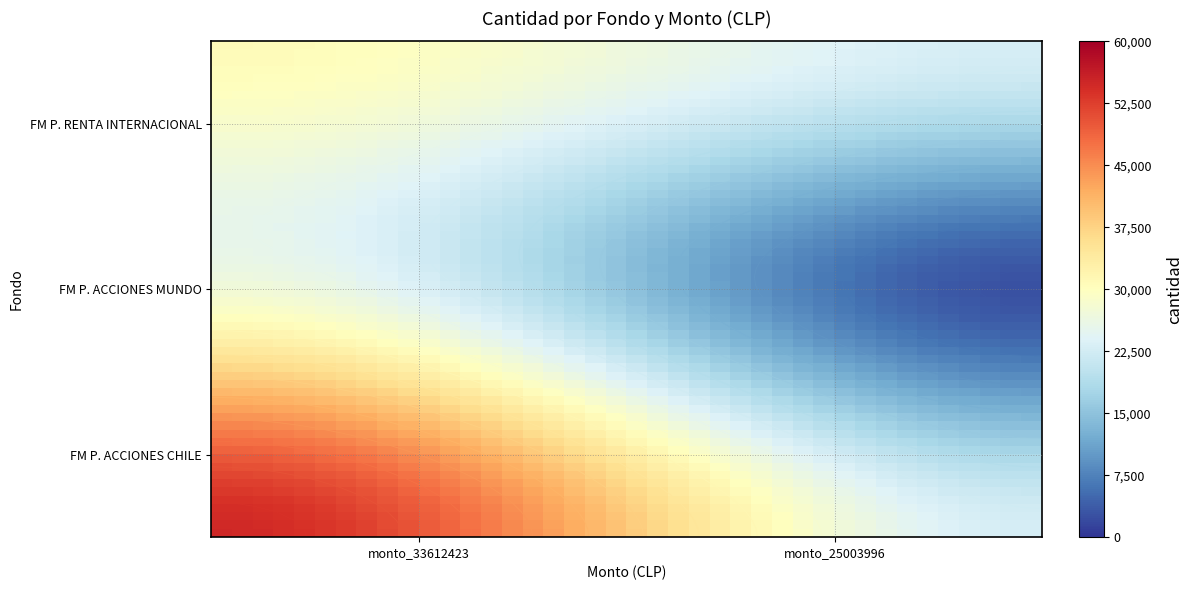

Count the number of categories in the chart.

2